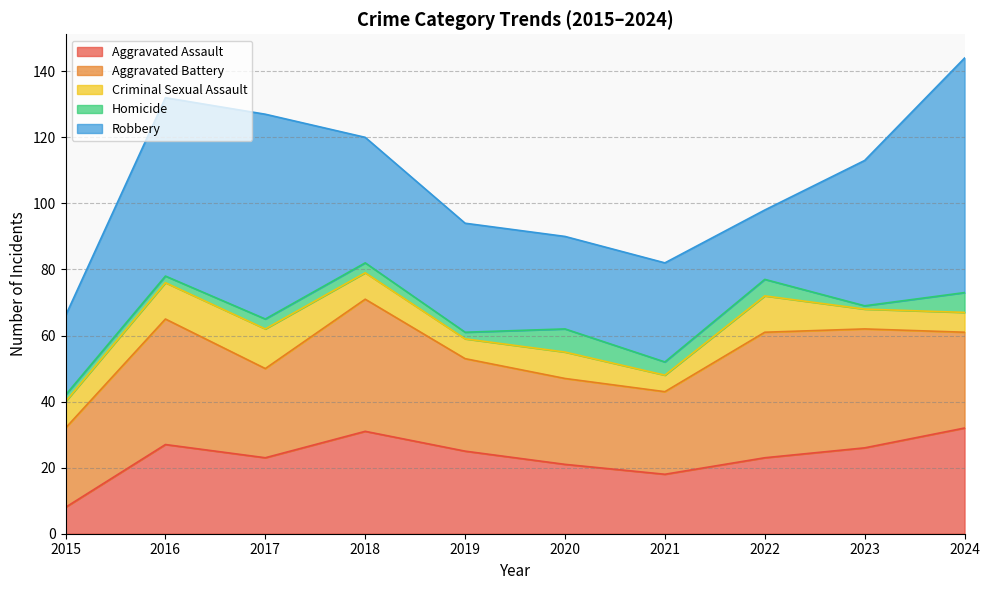

Which series changed the most between 2015 and 2022?

Aggravated Assault